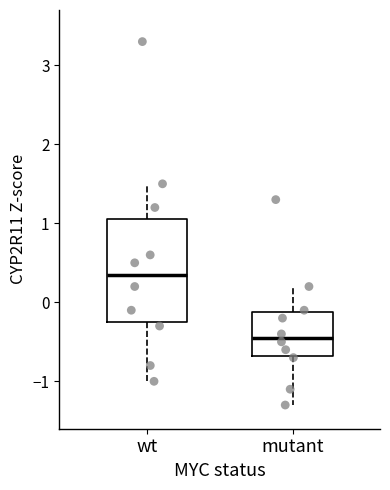

Comparing the boxes themselves (not the whiskers), which one is the tallest?

wt